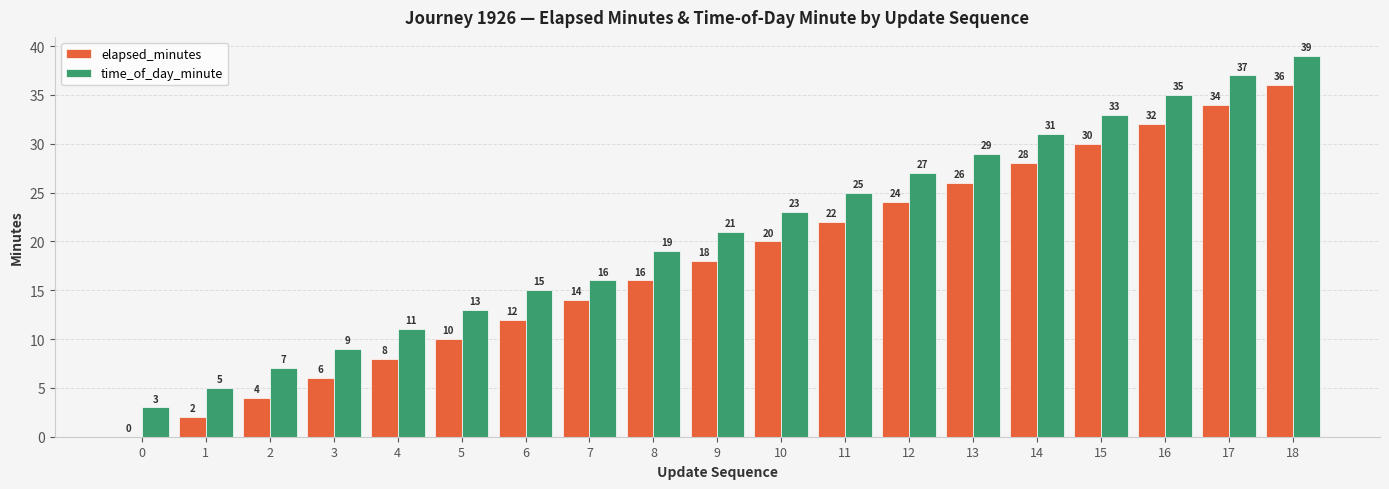

Which category has the highest value in the time_of_day_minute series?

18